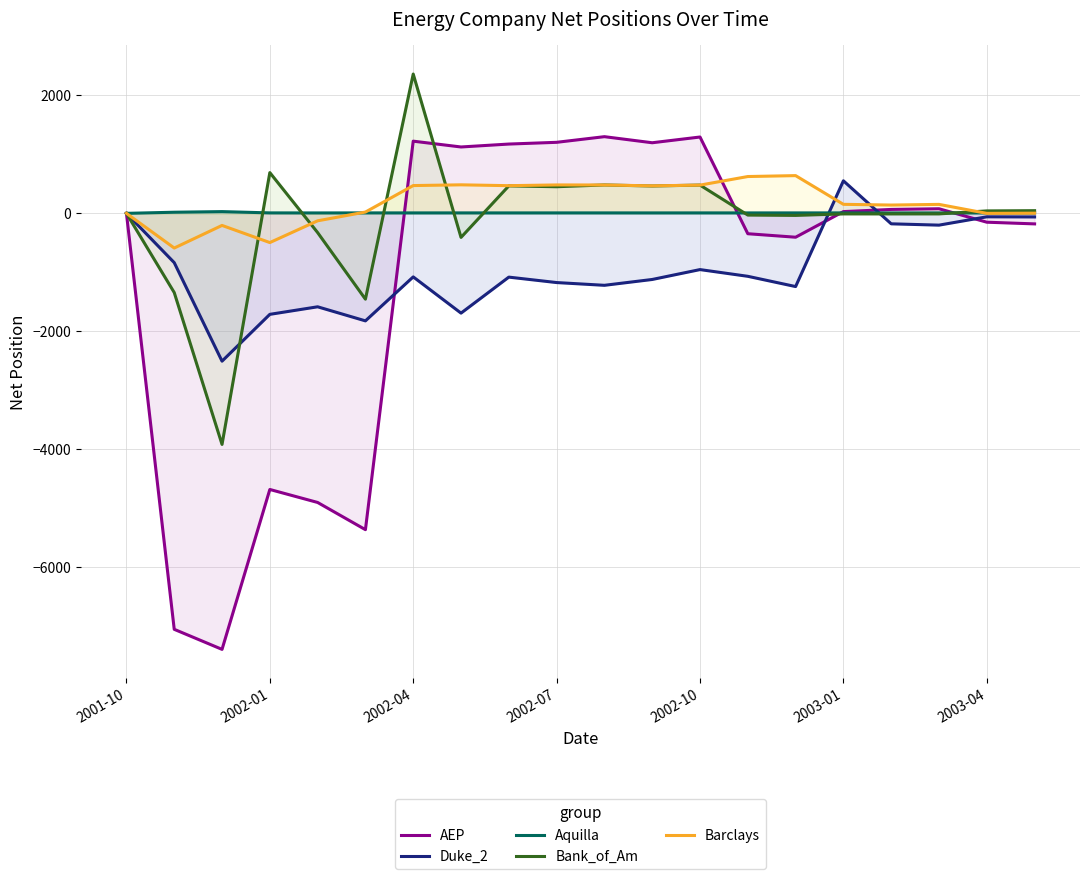

Count the number of categories in the chart.

20